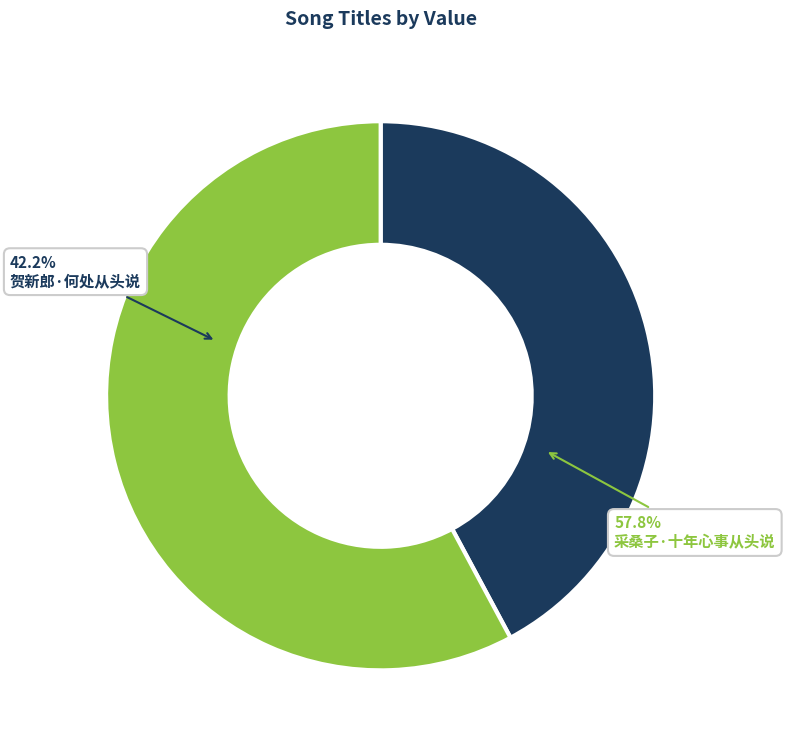

What is the largest slice in the pie chart?

采桑子·十年心事从头说